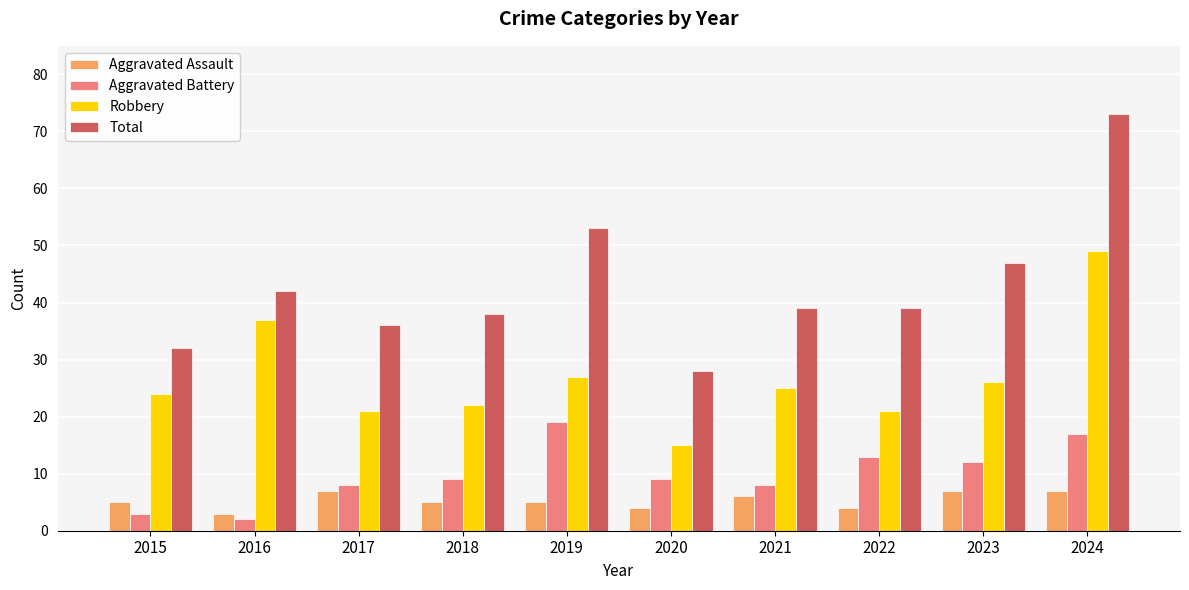

Is it true that Robbery equals 22 at 2018?

True